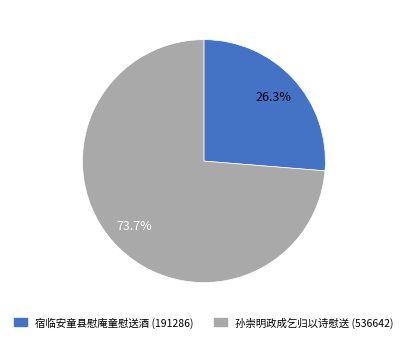

Which category has the smallest portion of the pie?

宿临安童县慰庵童慰送酒